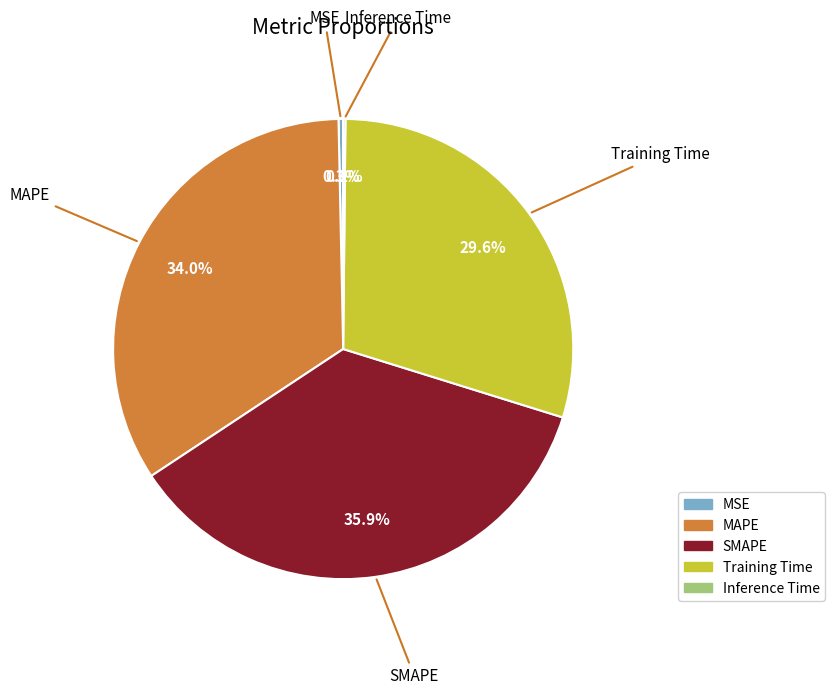

Is it true that Training Time is 30% of the pie?

True